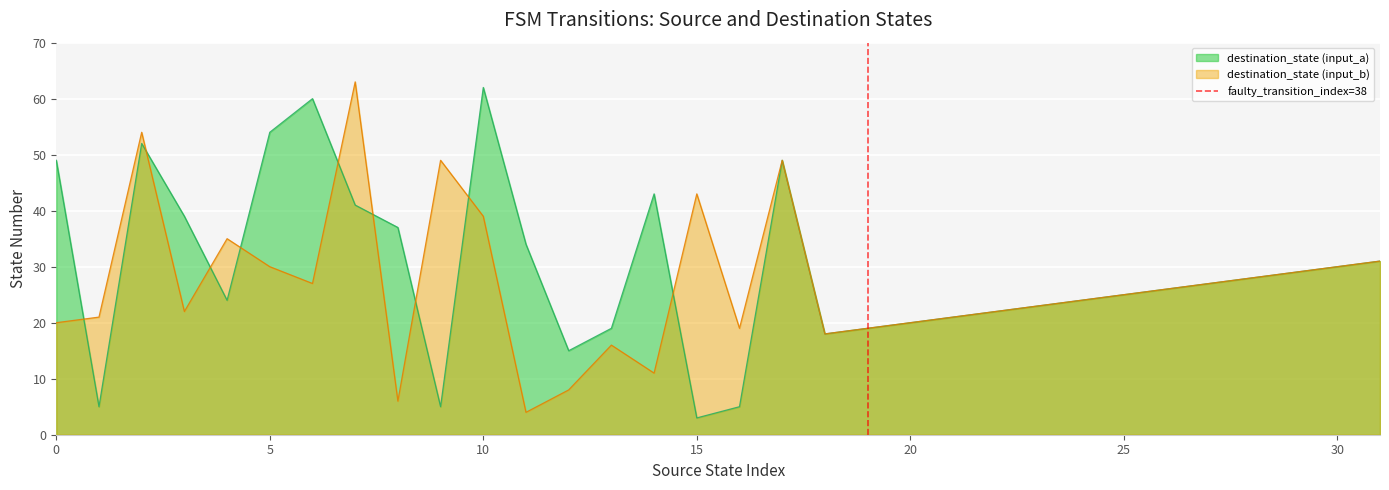

The destination_state (input_a) series shows 71 at 0. True or false?

False